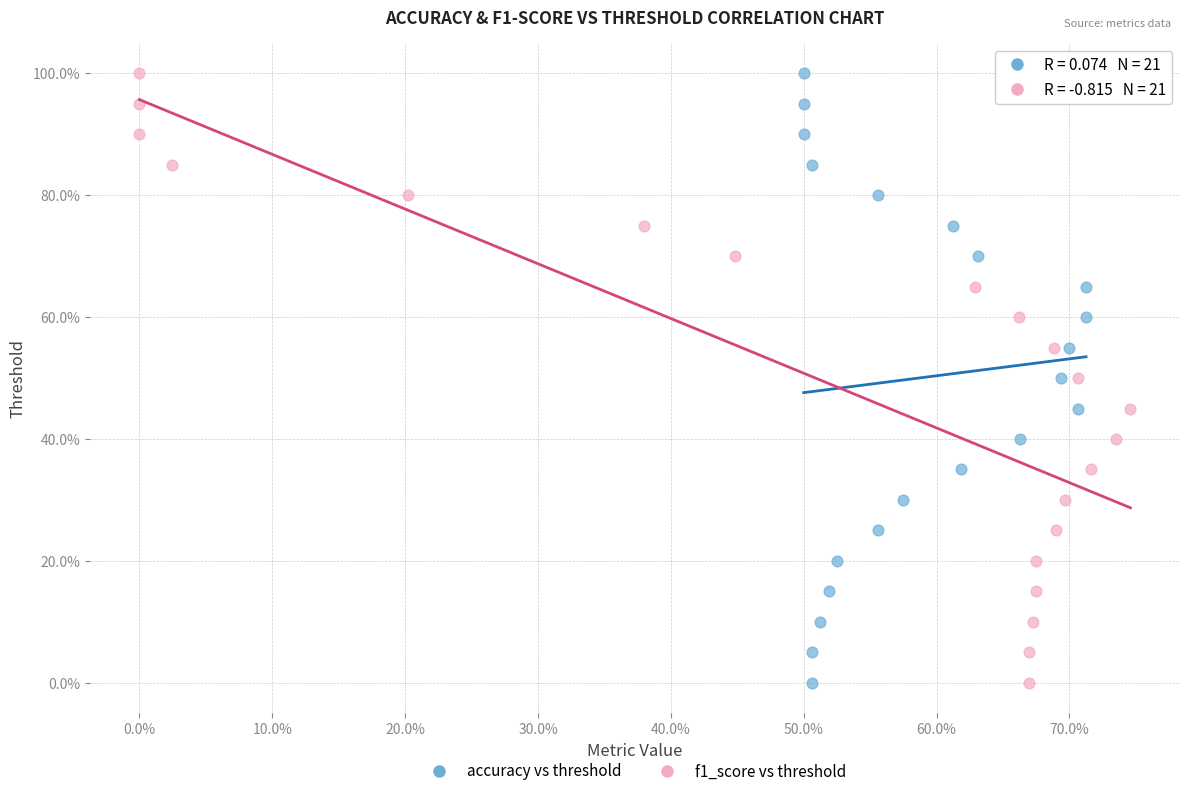

What are all the series names shown in the legend?

accuracy vs threshold, f1_score vs threshold